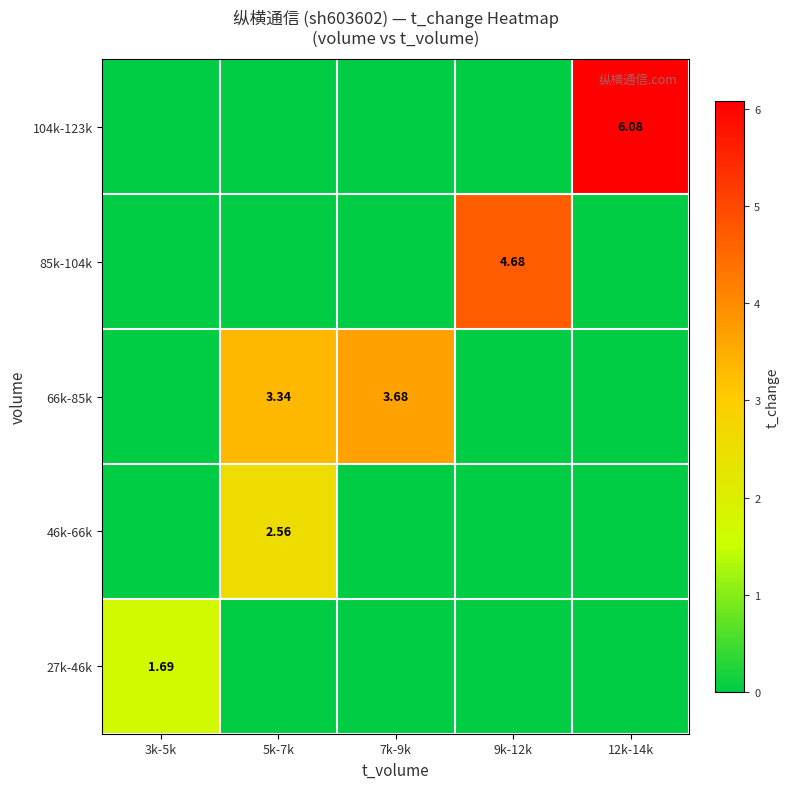

What is the difference between the highest and lowest values at 7k-9k?

3.7